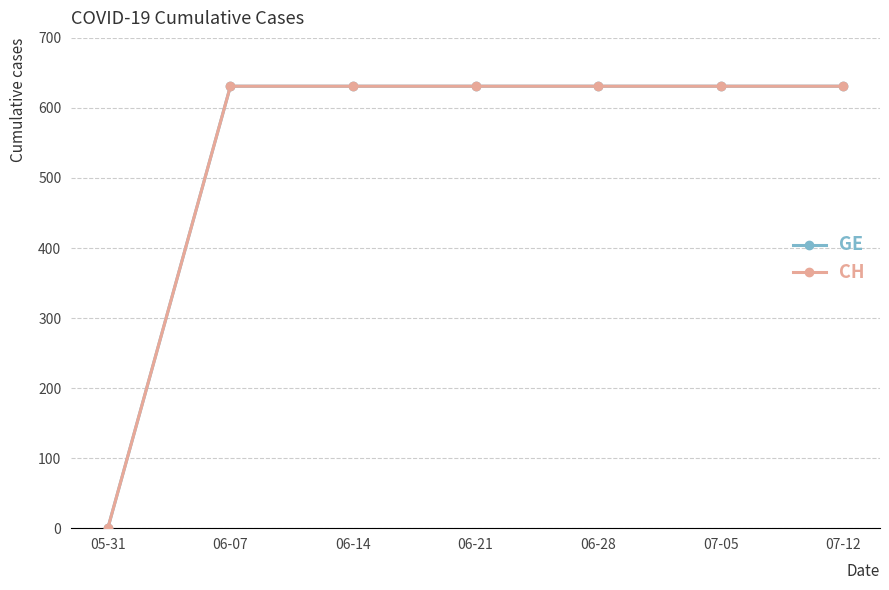

Does the chart have visible grid lines?

Yes